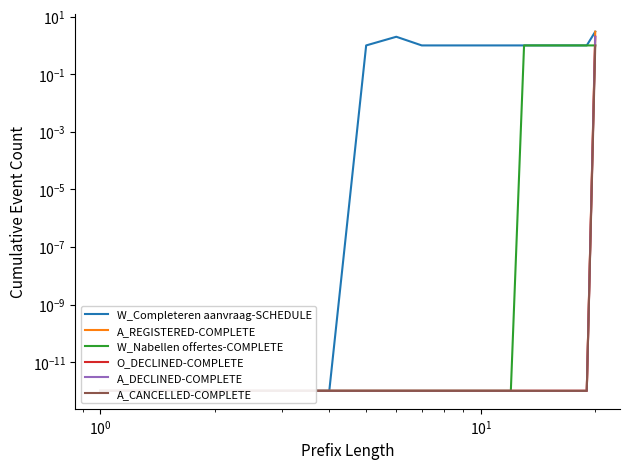

Which series has the largest total across all categories?

W_Completeren aanvraag-SCHEDULE